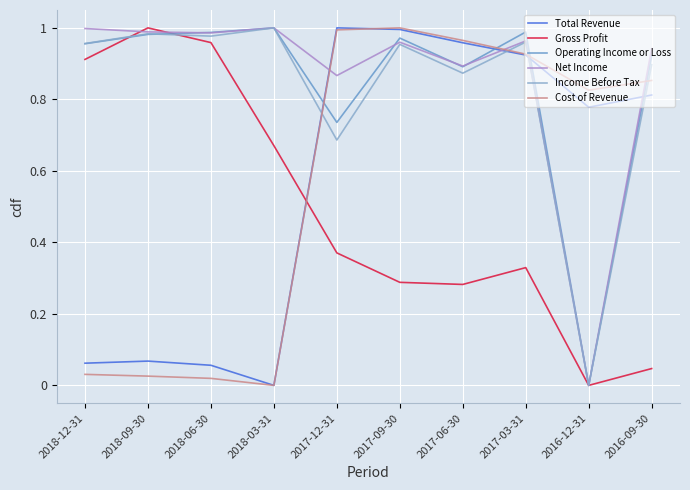

How many lines are shown in the chart?

6